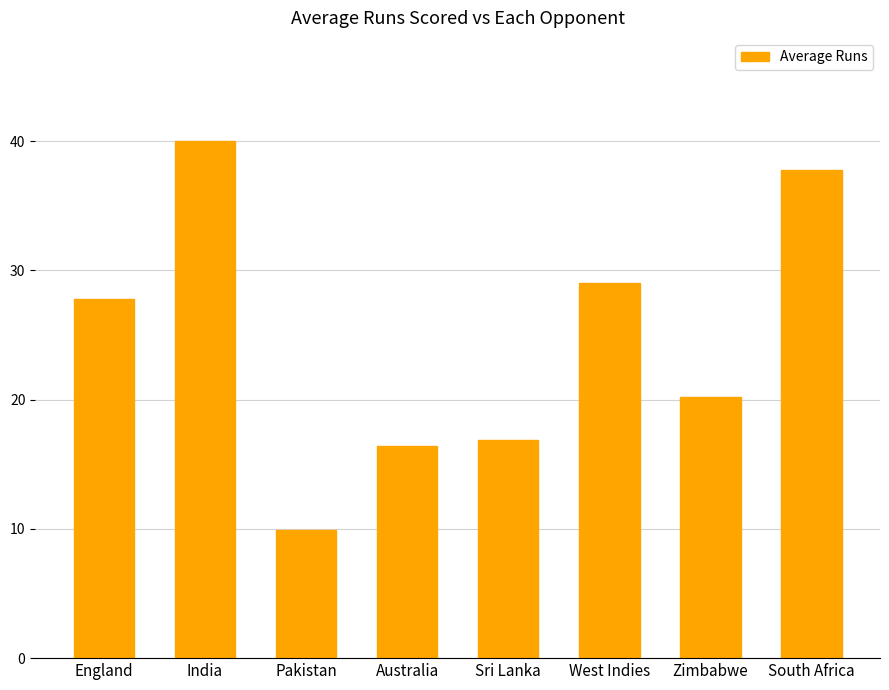

What is the sum of the values at Australia and South Africa?

54.2